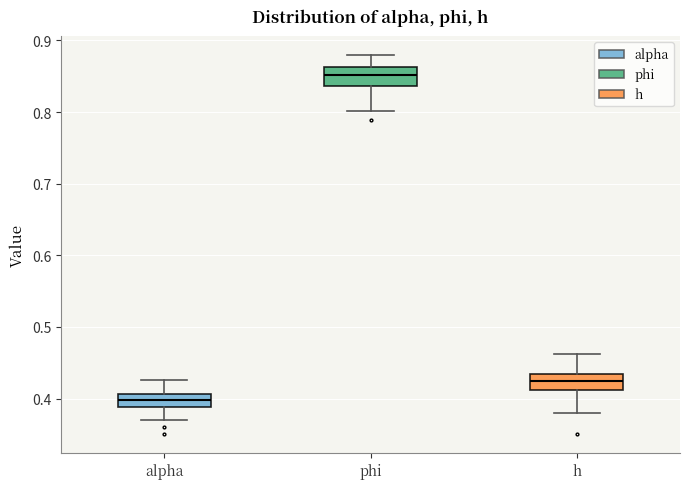

Where does the lower whisker of the box for phi end on the y-axis? The values are not printed on the chart, so give them approximately, as read against the axis.

0.80